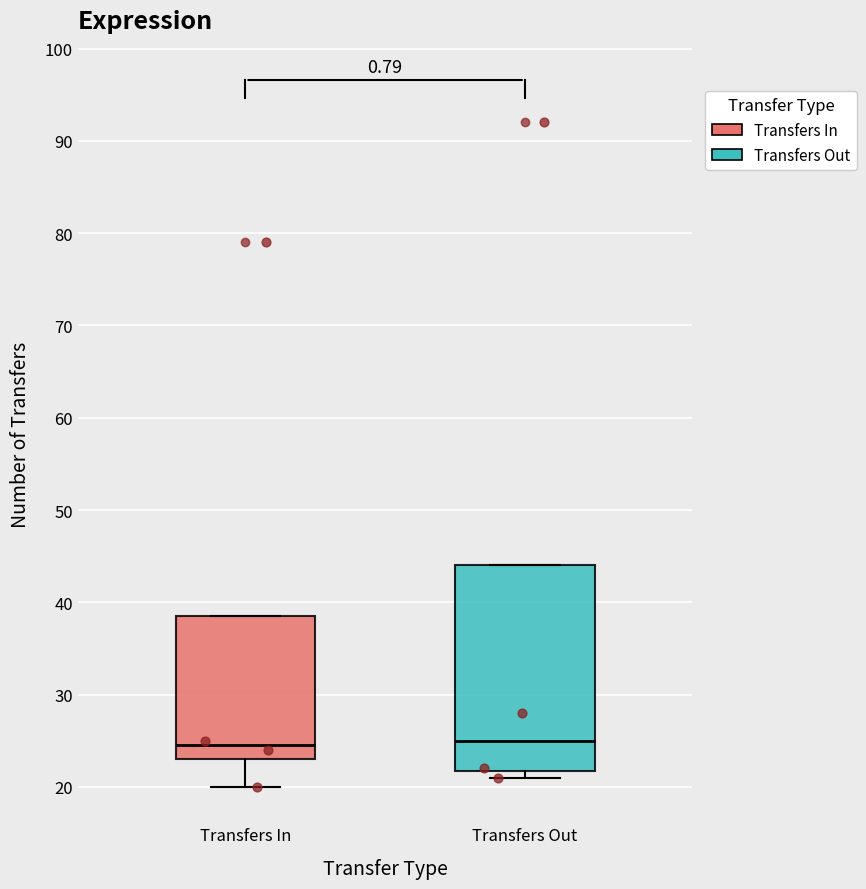

Reading left to right, transcribe this box plot: for each box, give where its median line is, the range the box spans, and where its two whiskers end, as read against the y-axis. The values are not printed on the chart, so give them approximately, as read against the axis.

Transfers In: median 25, box 23 to 39, whiskers 20 to 39
Transfers Out: median 25, box 22 to 44, whiskers 21 to 44